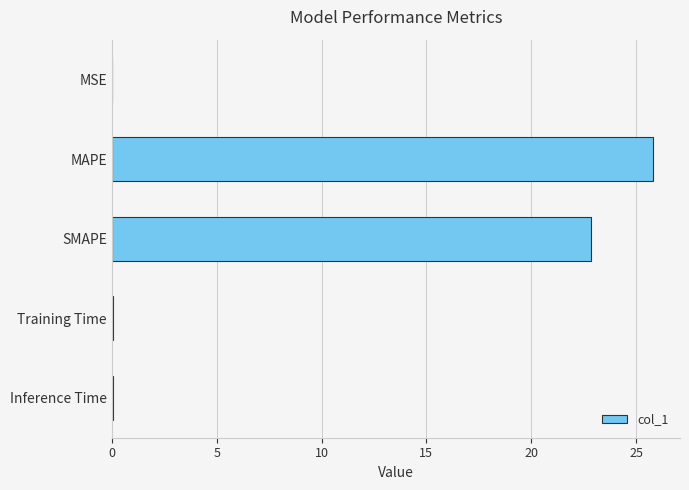

At which category does the chart reach its peak across all series?

MAPE